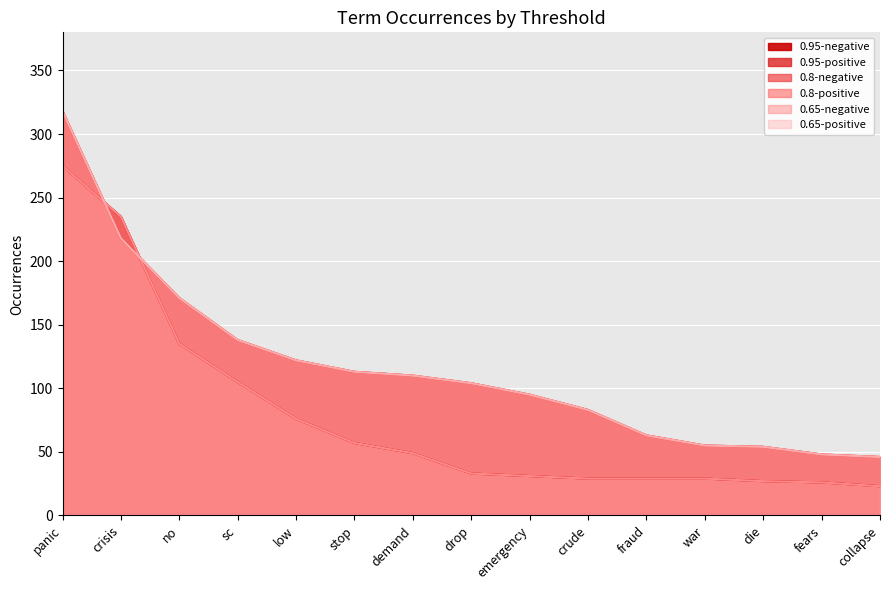

Reading left to right, extract all data points from this chart.

0.95-negative: 275	235	135	105	76	57	49	33	31	29	29	29	27	26	23
0.95-positive: 318	218	171	138	122	113	110	104	95	83	63	55	54	48	46
0.8-negative: 275	235	135	105	76	57	49	33	31	29	29	29	27	26	23
0.8-positive: 318	218	171	138	122	113	110	104	95	83	63	55	54	48	46
0.65-negative: 275	235	135	105	76	57	49	33	31	29	29	29	27	26	23
0.65-positive: 318	218	171	138	122	113	110	104	95	83	63	55	54	48	46